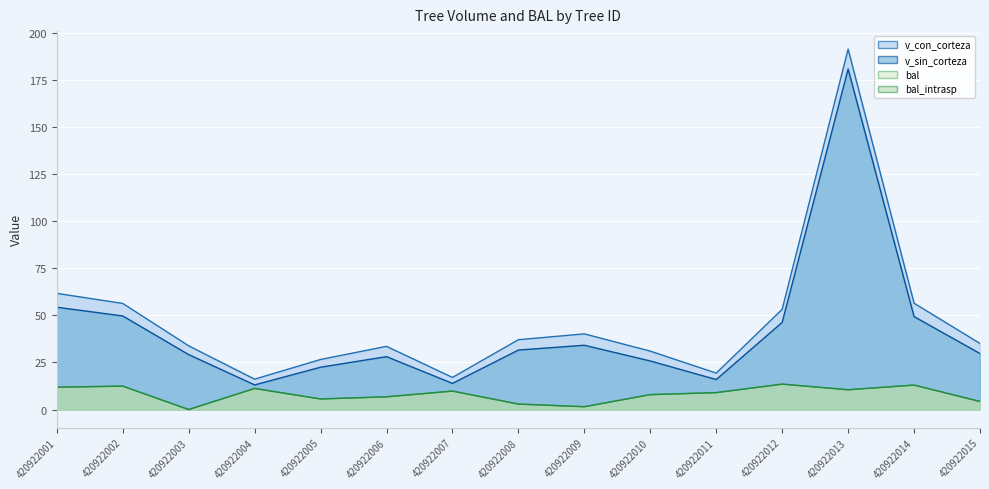

Reading right to left, extract all data points from this chart.

v_con_corteza: 420922015=35.1	420922014=56.5	420922013=191.4	420922012=53.2	420922011=19.4	420922010=31.0	420922009=40.2	420922008=37.1	420922007=17.1	420922006=33.6	420922005=26.6	420922004=16.1	420922003=33.8	420922002=56.4	420922001=61.7
v_sin_corteza: 420922015=29.7	420922014=49.4	420922013=180.9	420922012=46.3	420922011=15.9	420922010=25.8	420922009=34.1	420922008=31.6	420922007=13.9	420922006=28.1	420922005=22.5	420922004=13.1	420922003=29.2	420922002=49.7	420922001=54.3
bal: 420922015=4.3	420922014=13.0	420922013=10.5	420922012=13.5	420922011=9.0	420922010=7.9	420922009=1.5	420922008=2.9	420922007=9.8	420922006=6.8	420922005=5.6	420922004=11.2	420922003=0.0	420922002=12.4	420922001=11.9
bal_intrasp: 420922015=4.3	420922014=13.0	420922013=10.5	420922012=13.5	420922011=9.0	420922010=7.9	420922009=1.5	420922008=2.9	420922007=9.8	420922006=6.8	420922005=5.6	420922004=11.2	420922003=0.0	420922002=12.4	420922001=11.9